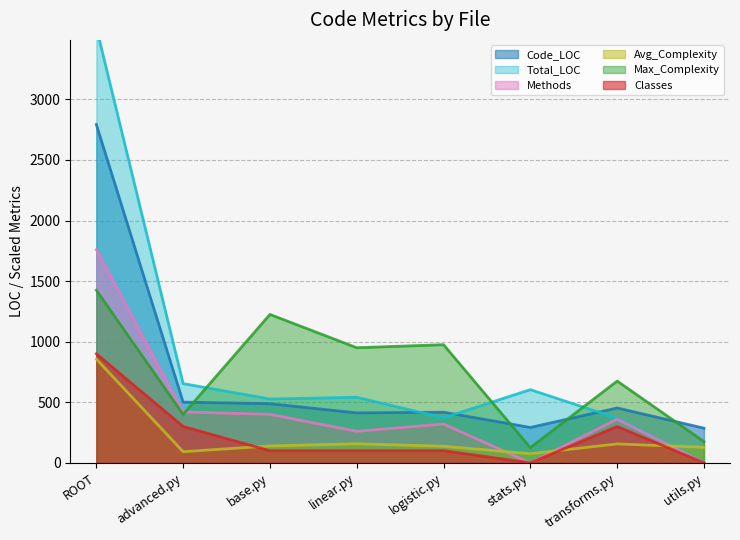

At which label is Classes closest to 450?

advanced.py